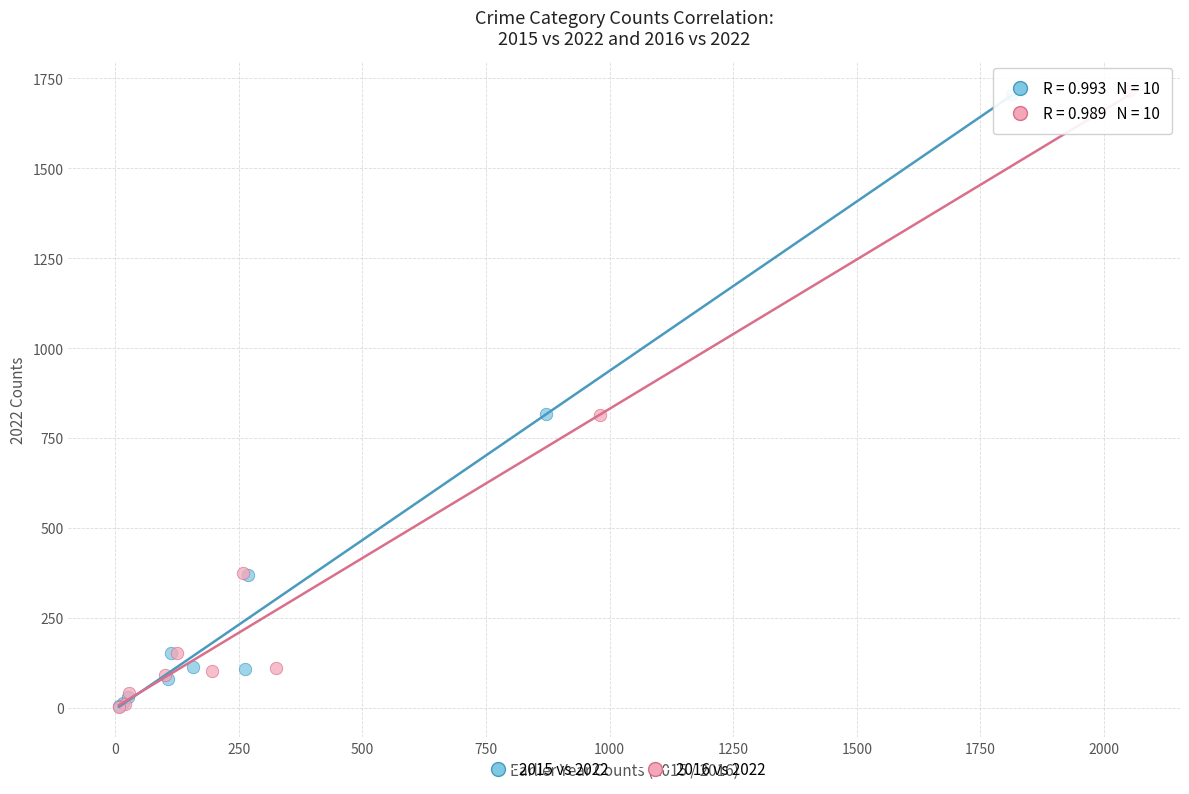

Which series has the widest spread of Y values?

2016 vs 2022